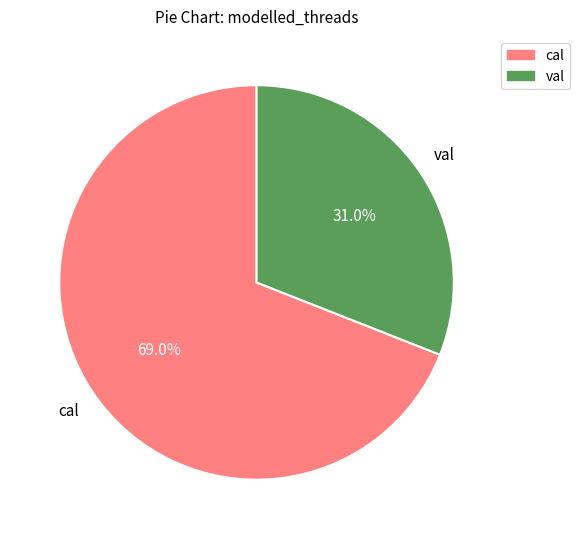

How many slices are in this pie chart?

2